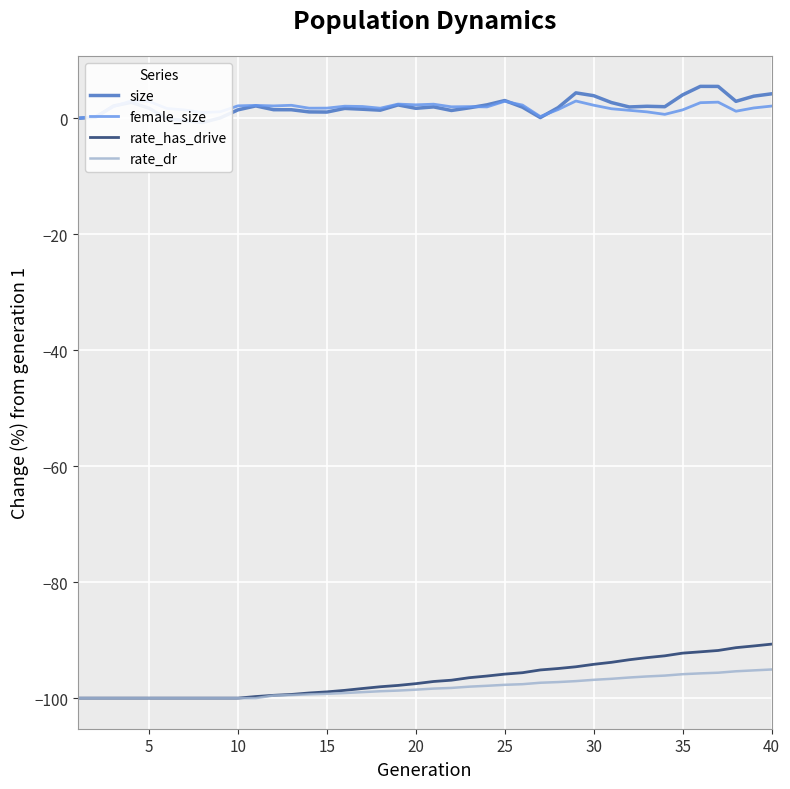

What is the lowest value of the rate_has_drive series?

-100.0